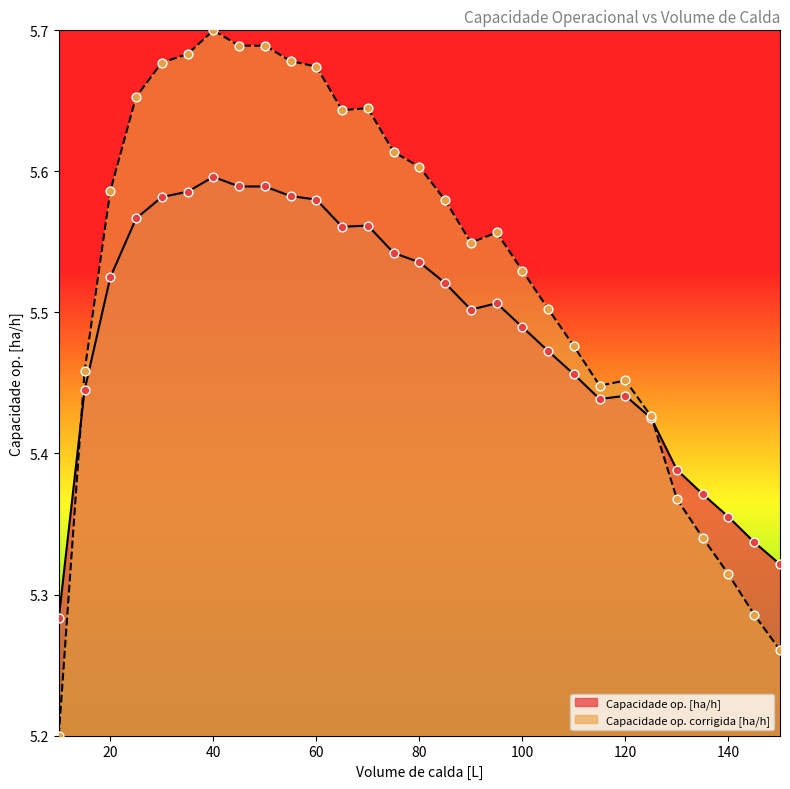

At which category is the sum across all series the highest?

40